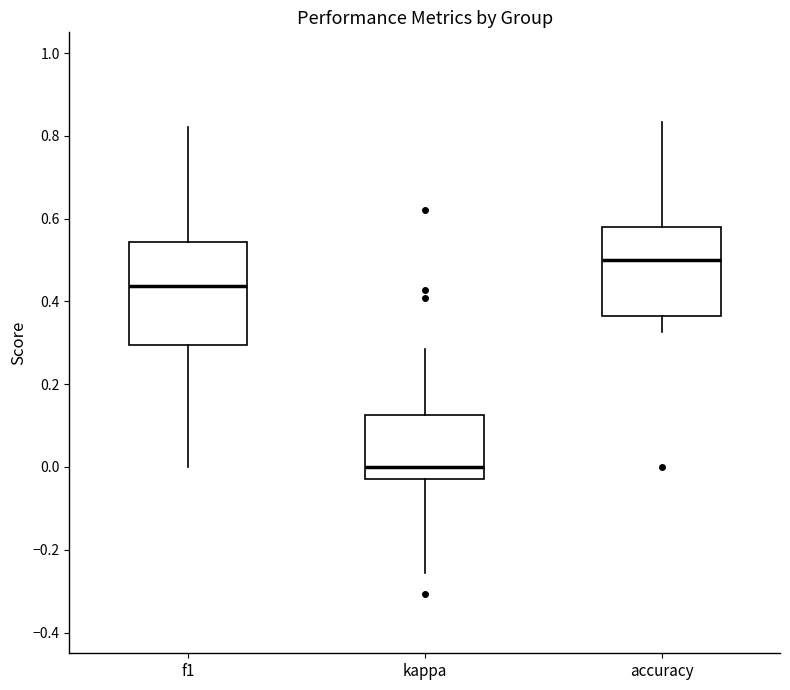

Comparing the boxes themselves (not the whiskers), which one is the tallest?

f1